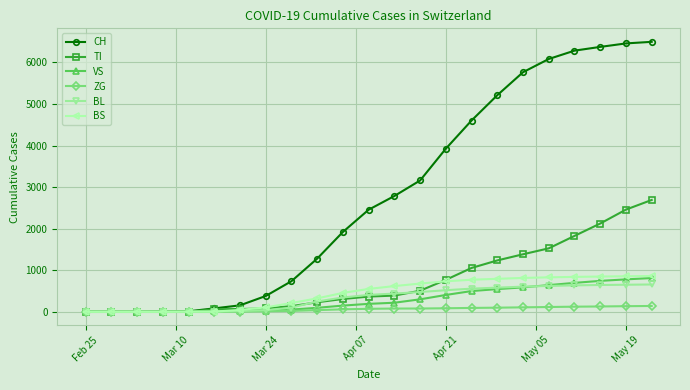

Which series has the largest total across all categories?

CH